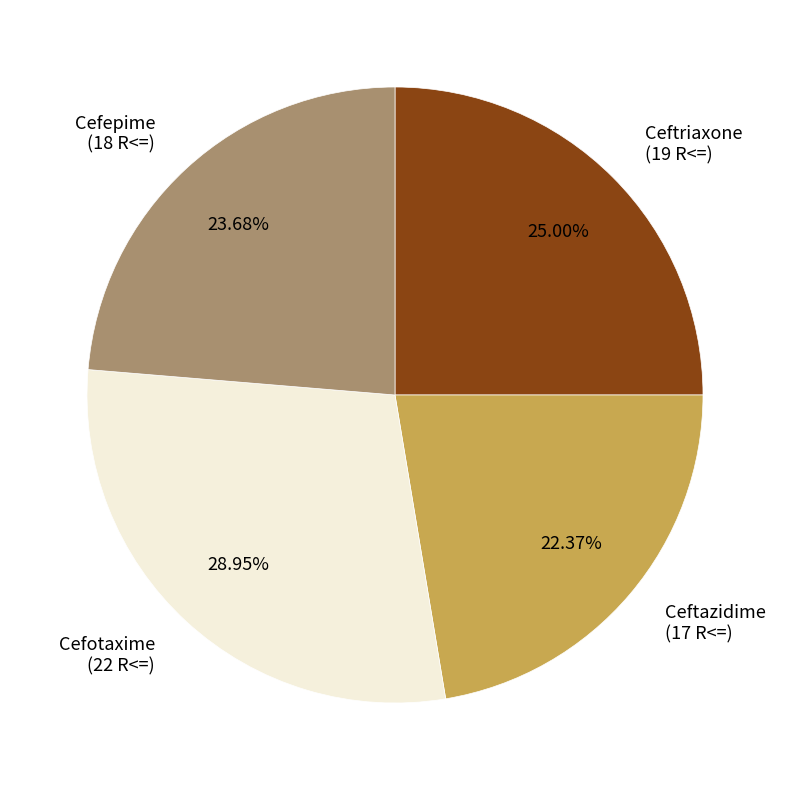

To the nearest percent, what percentage of the pie is Ceftazidime?

22%